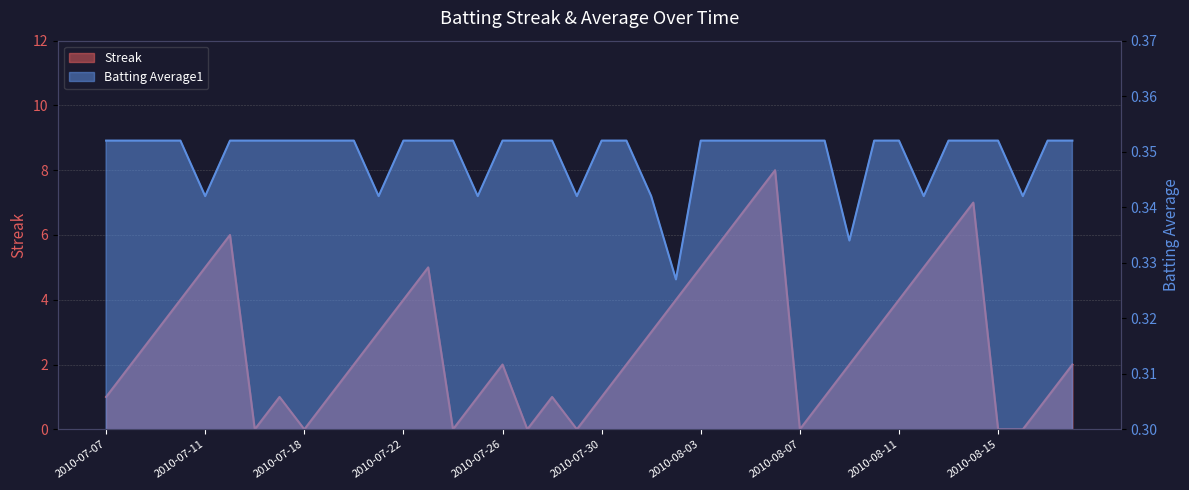

How many Streak values are between 1 and 5?

26